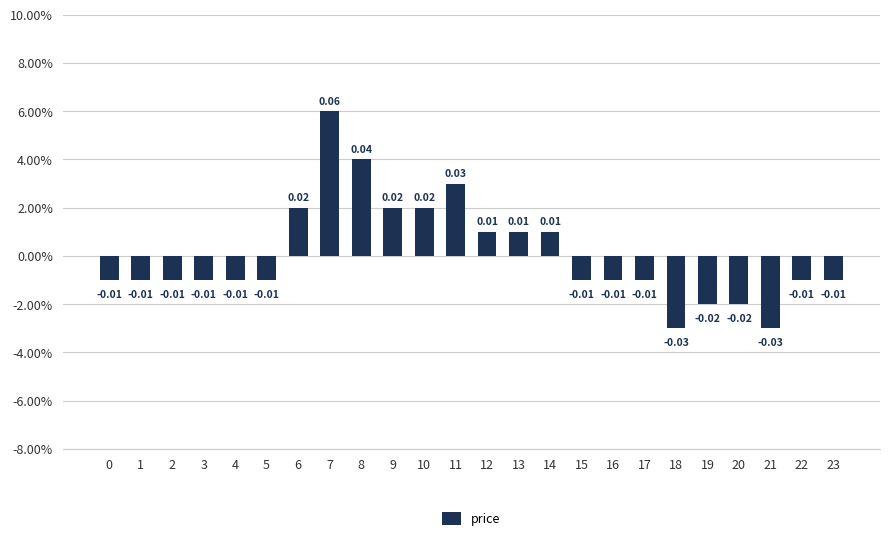

Reading right to left, extract all data points from this chart.

23=-0.0	22=-0.0	21=-0.0	20=-0.0	19=-0.0	18=-0.0	17=-0.0	16=-0.0	15=-0.0	14=0.0	13=0.0	12=0.0	11=0.0	10=0.0	9=0.0	8=0.0	7=0.1	6=0.0	5=-0.0	4=-0.0	3=-0.0	2=-0.0	1=-0.0	0=-0.0